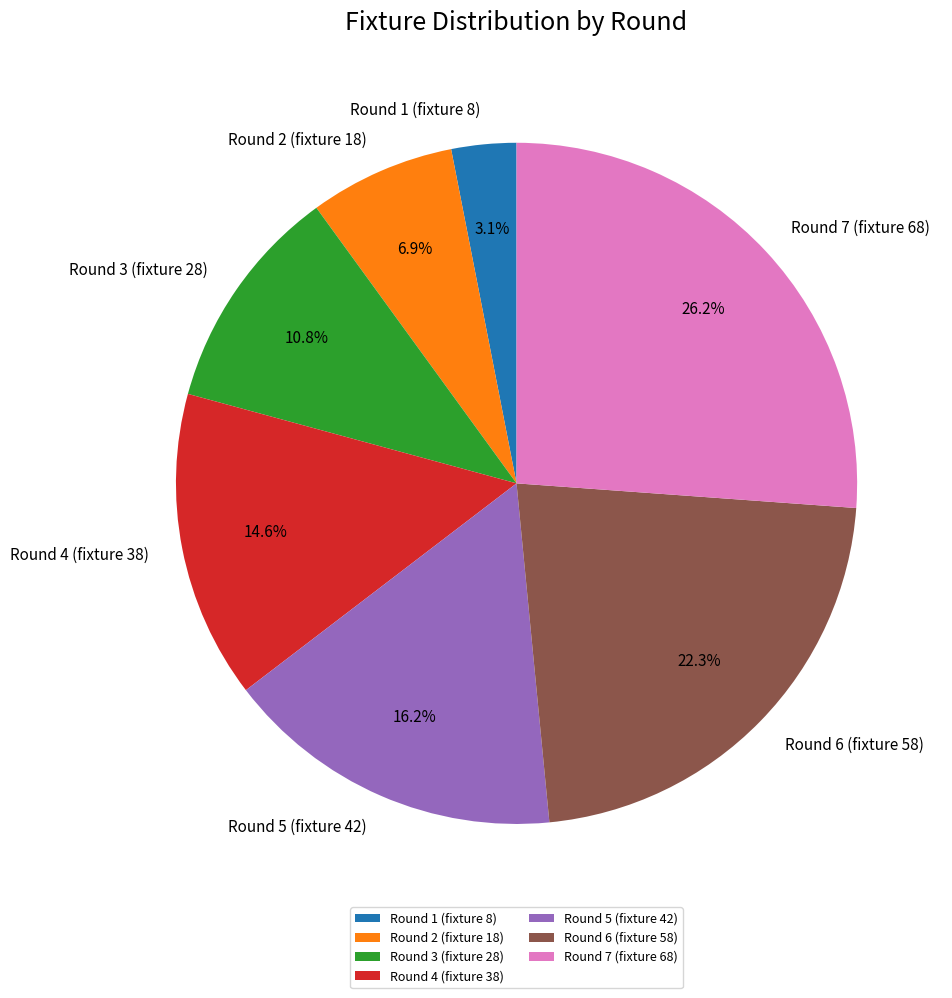

Does Round 1 (fixture 8) account for over 50% of the chart?

No